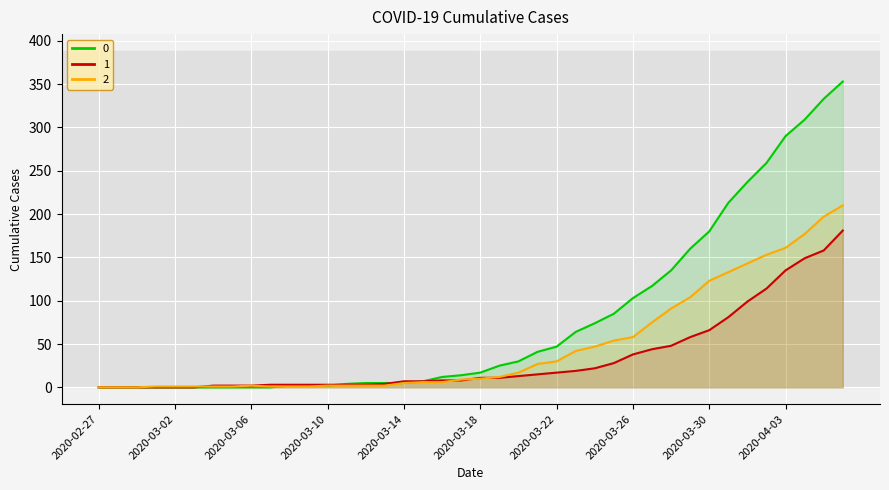

True or false: 2 has a value of 130 at 2020-03-27.

False